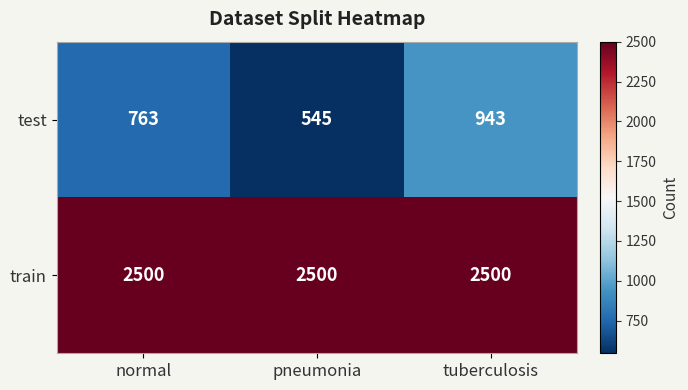

At which label does test reach its minimum?

pneumonia